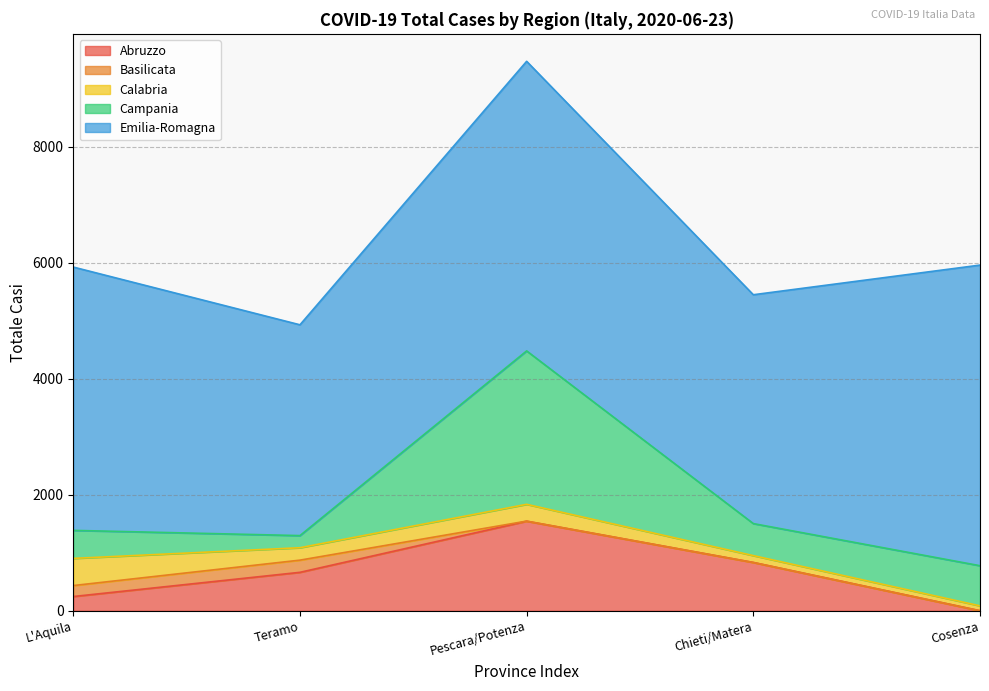

What is the difference between the maximum and minimum values in the Emilia-Romagna series?

1548